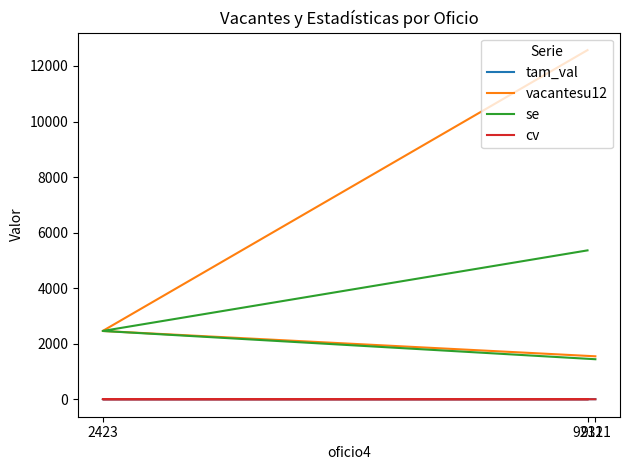

What is the approximate value of se at 9321?

1441.7